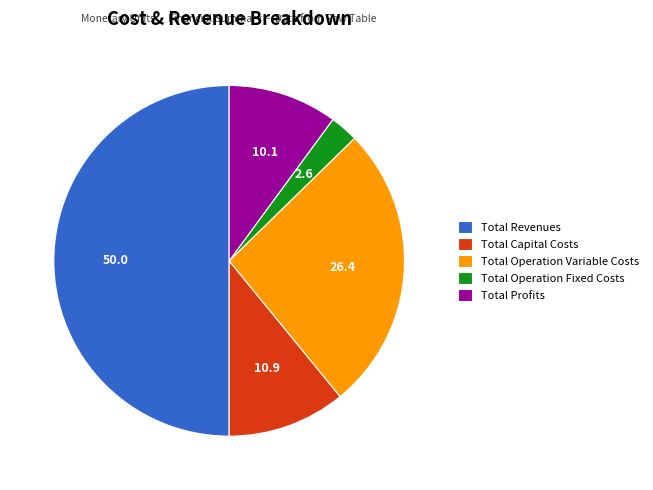

Does Total Operation Fixed Costs account for over 50% of the chart?

No